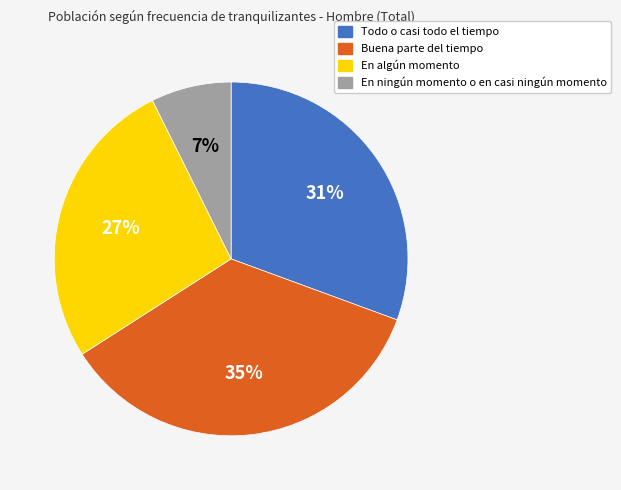

Which slice is the largest?

Buena parte del tiempo